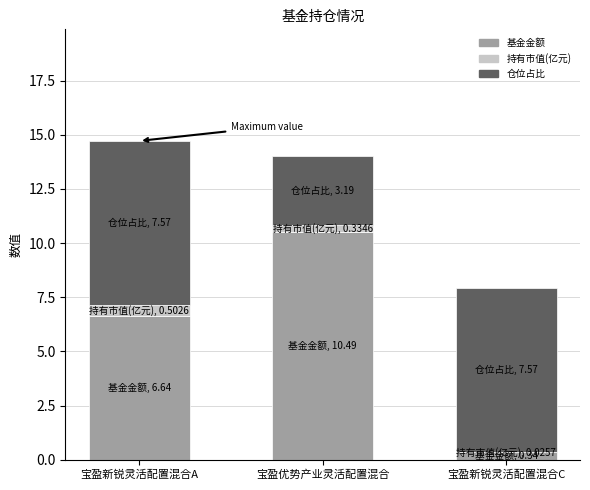

What is the sum of all 基金金额 values?

17.5